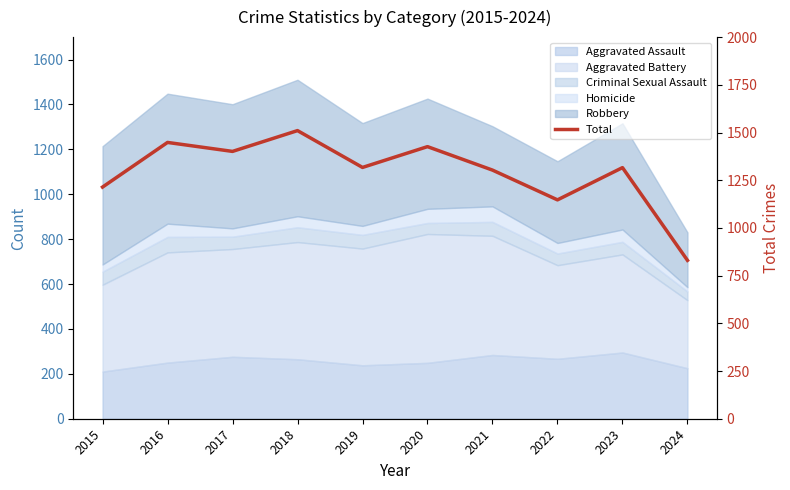

The value at 2021 is 1303. True or false?

True